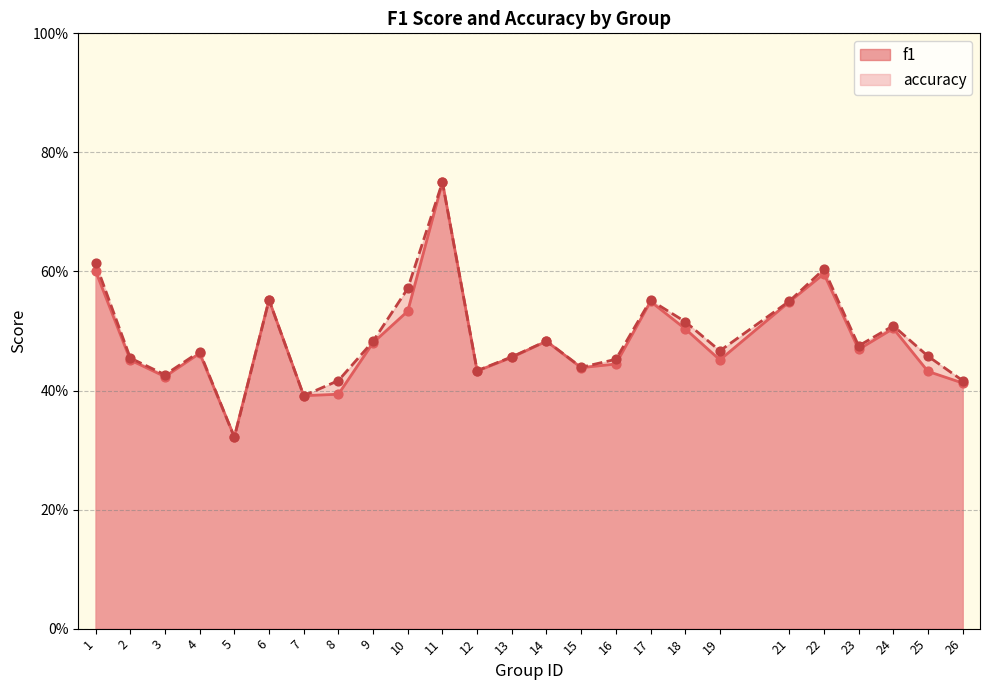

Is the value of f1 at 10 greater than the value of accuracy at 1?

No